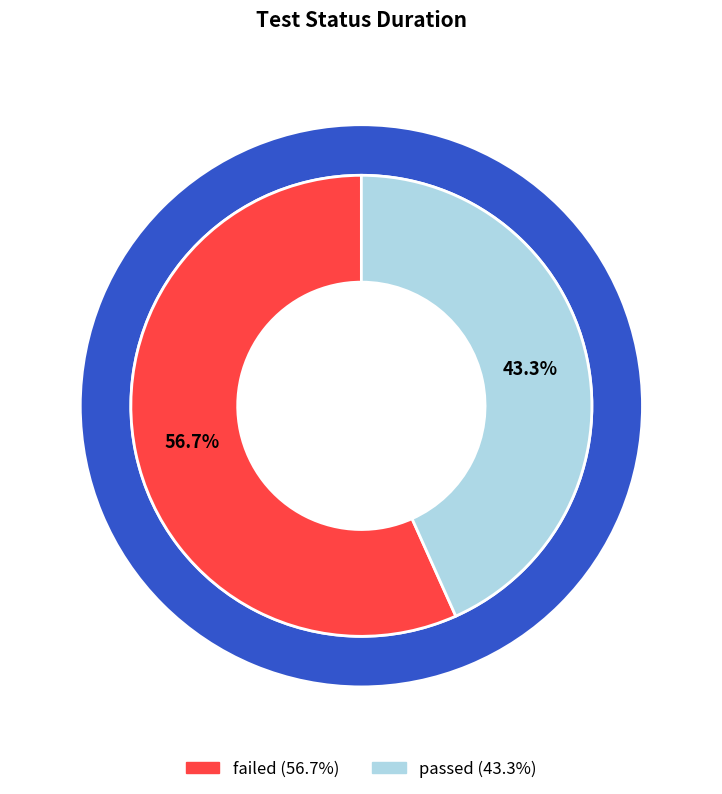

Combined, what portion of the pie is passed and failed?

100.0%